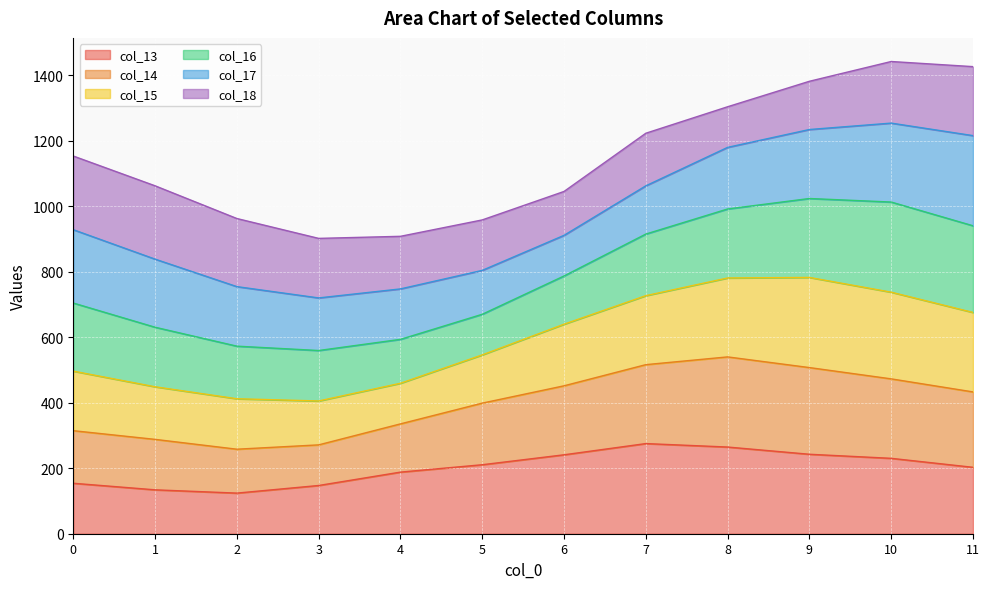

The value of col_13 at 11 is 202.9. True or false?

True